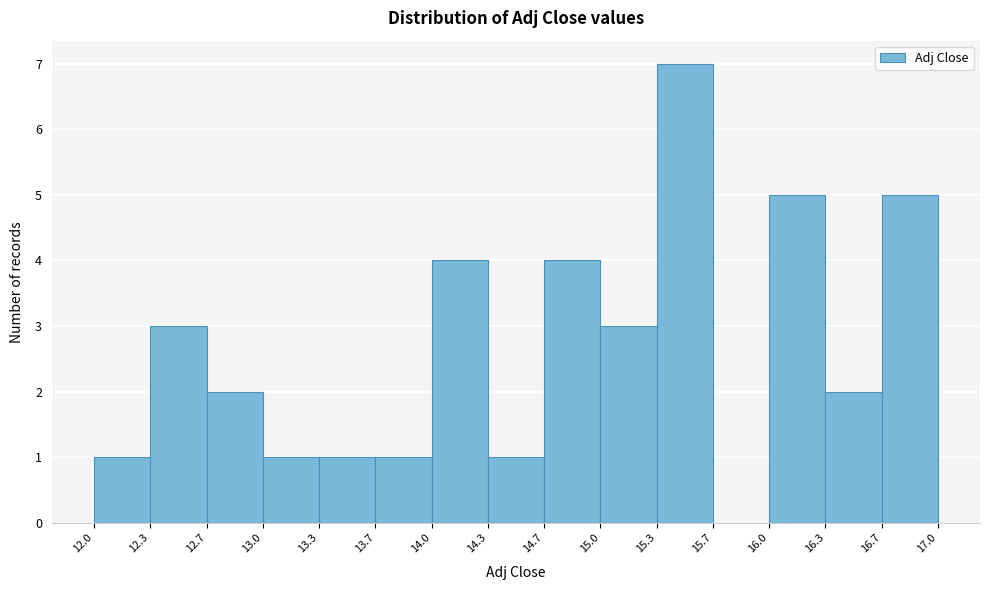

How tall is the bar that spans 12.0 to 12.3 on the x-axis? The values are not printed on the chart, so give them approximately, as read against the axis.

1